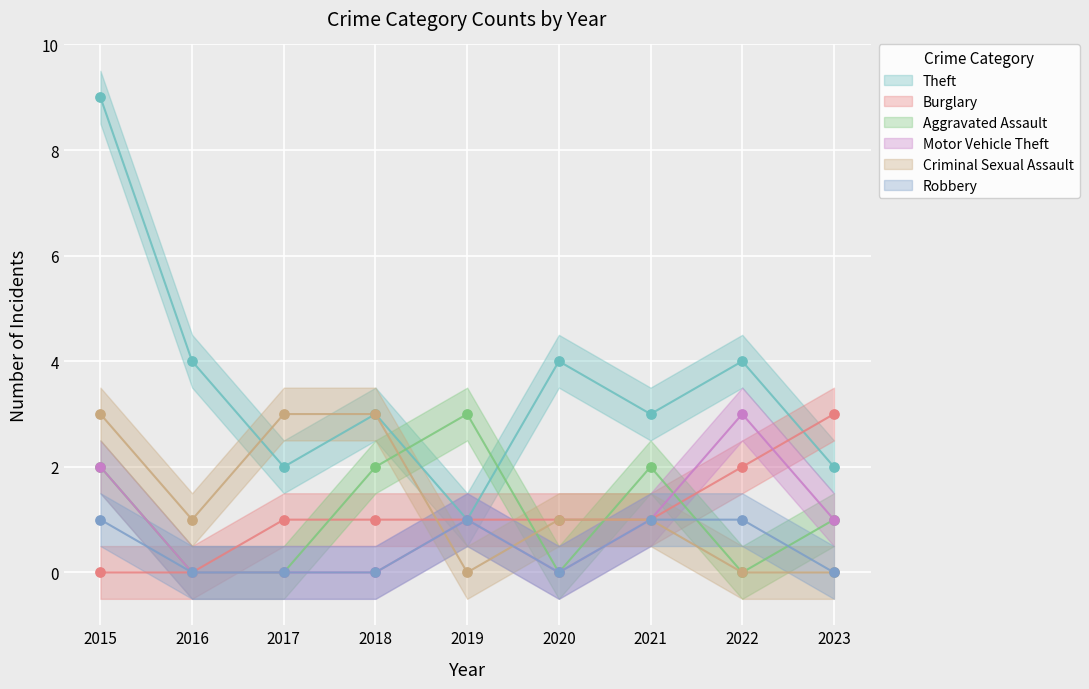

Which series reaches the minimum Y coordinate?

Burglary